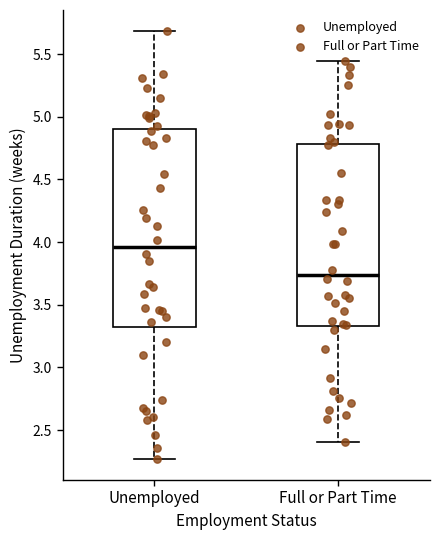

Where does the median line of the box for Unemployed sit on the y-axis? The values are not printed on the chart, so give them approximately, as read against the axis.

3.95